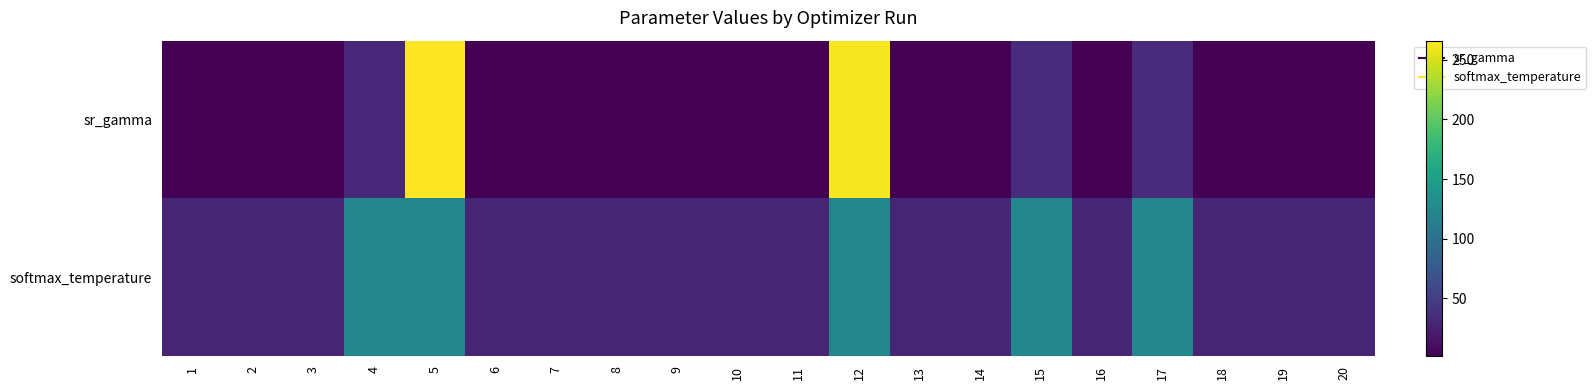

List the series in order of their overall mean, highest first.

softmax_temperature, sr_gamma